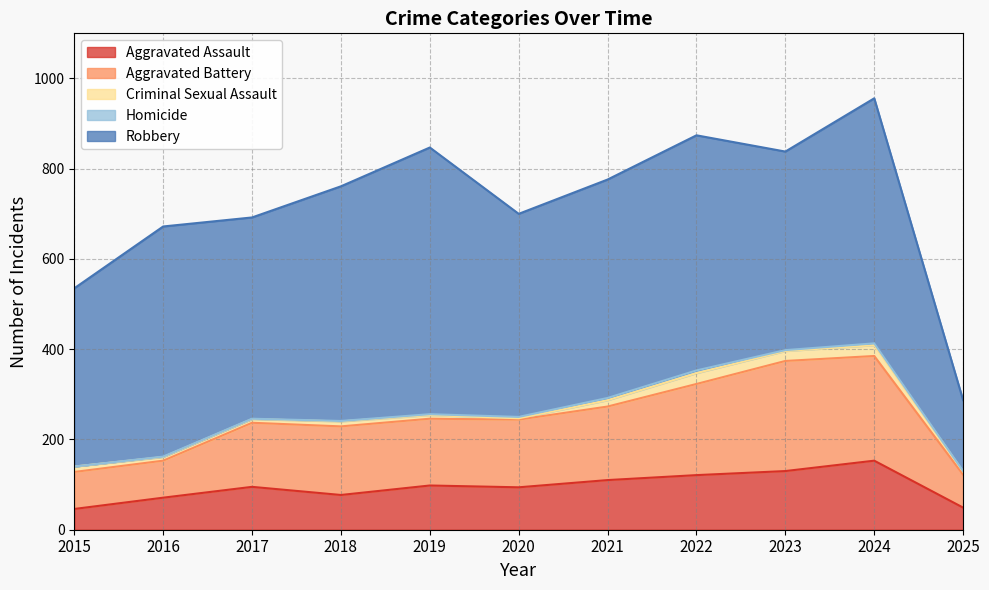

Which series has the widest spread of values?

Robbery